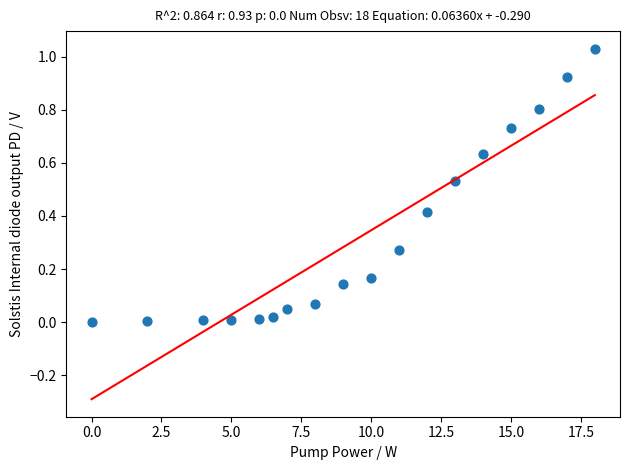

What is the range of X values (max minus min)?

18.0